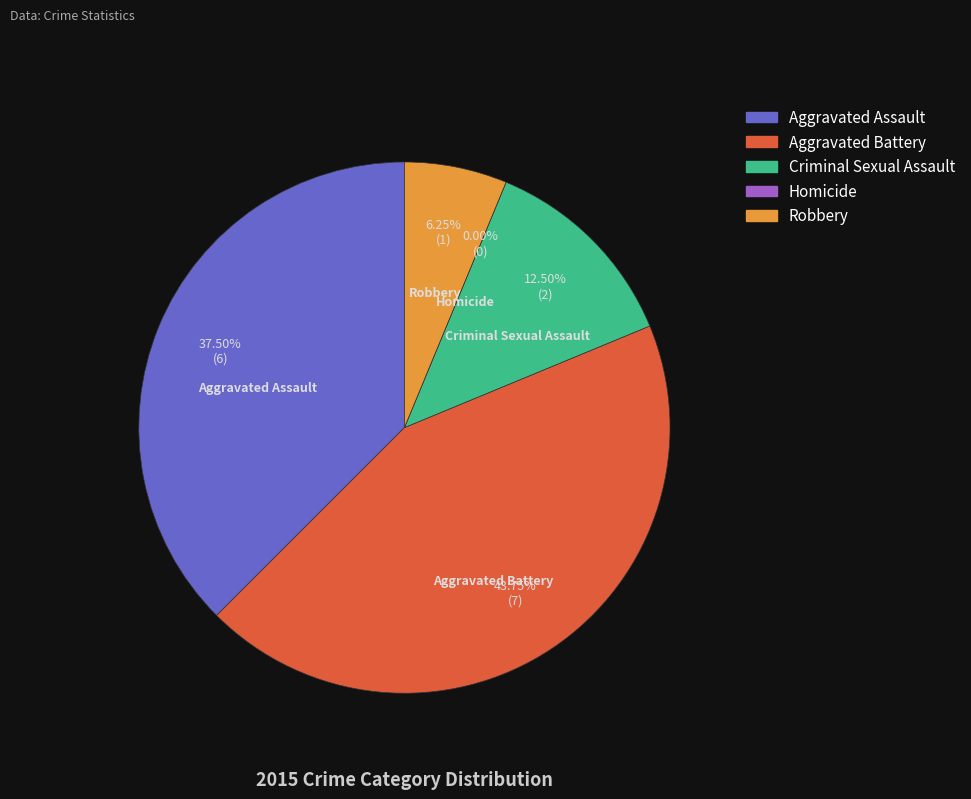

Does Aggravated Assault account for over 50% of the chart?

No